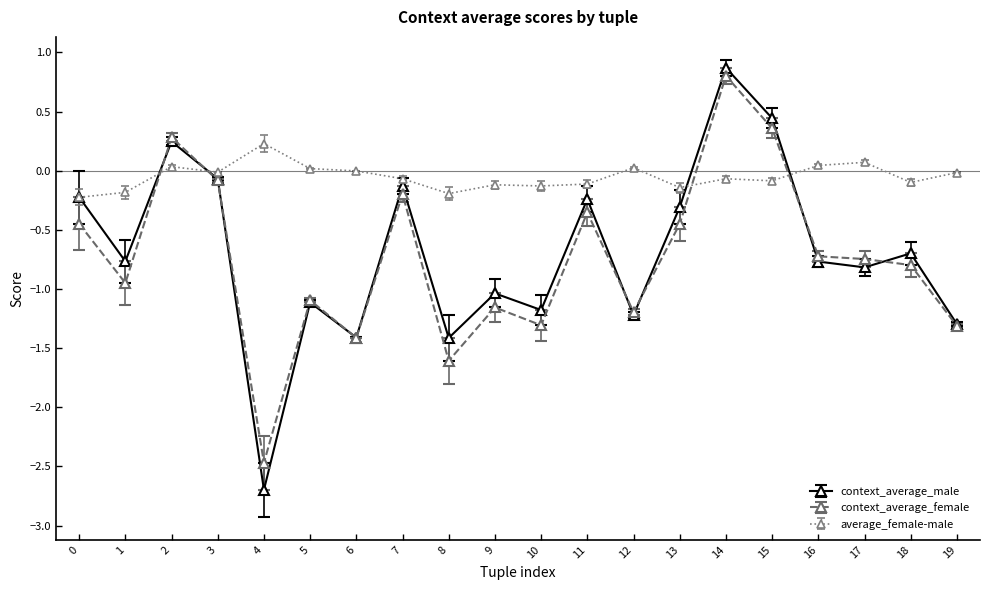

Is it true that average_female-male equals -0.1 at 9?

True